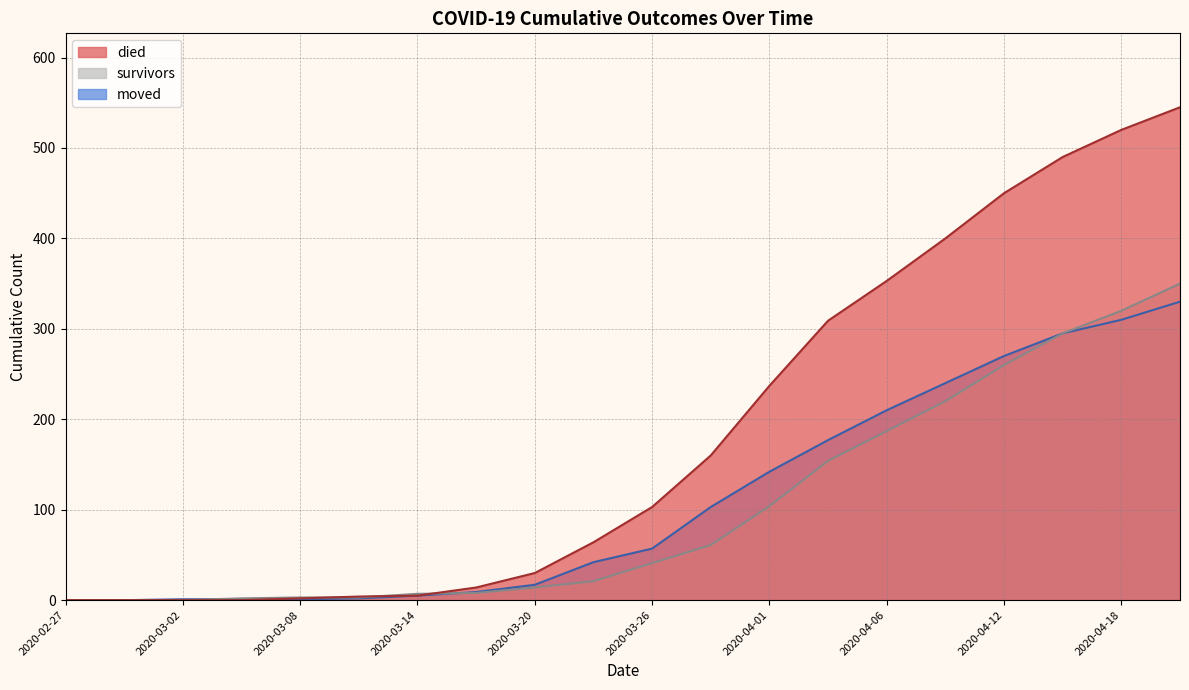

True or false: moved has a value of 23 at 2020-03-20.

False